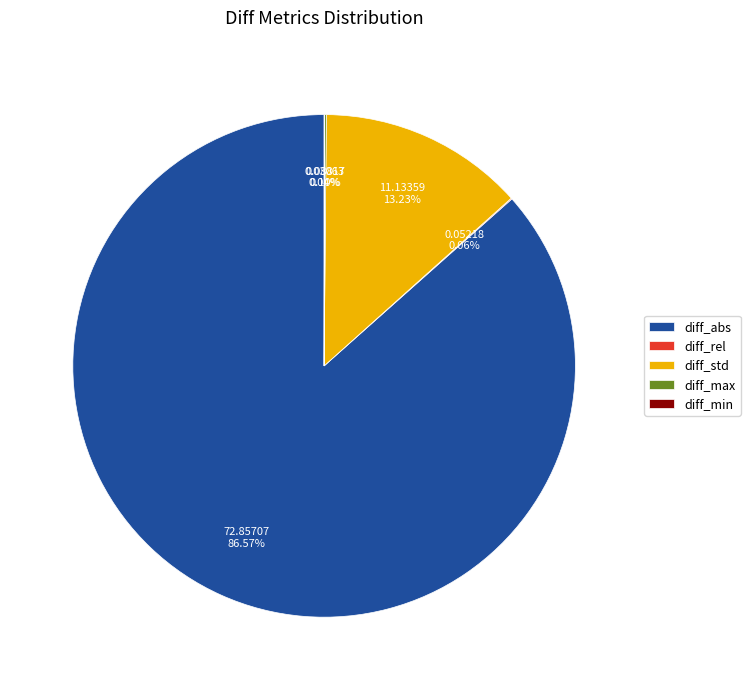

Does any single category account for the majority?

Yes